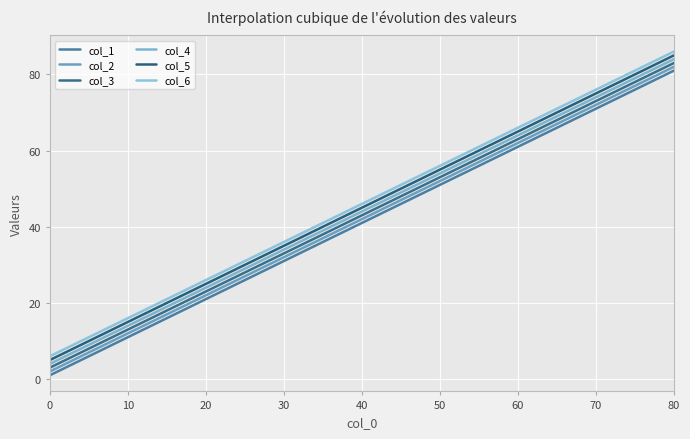

True or false: col_5 and col_1 intersect in this chart.

False